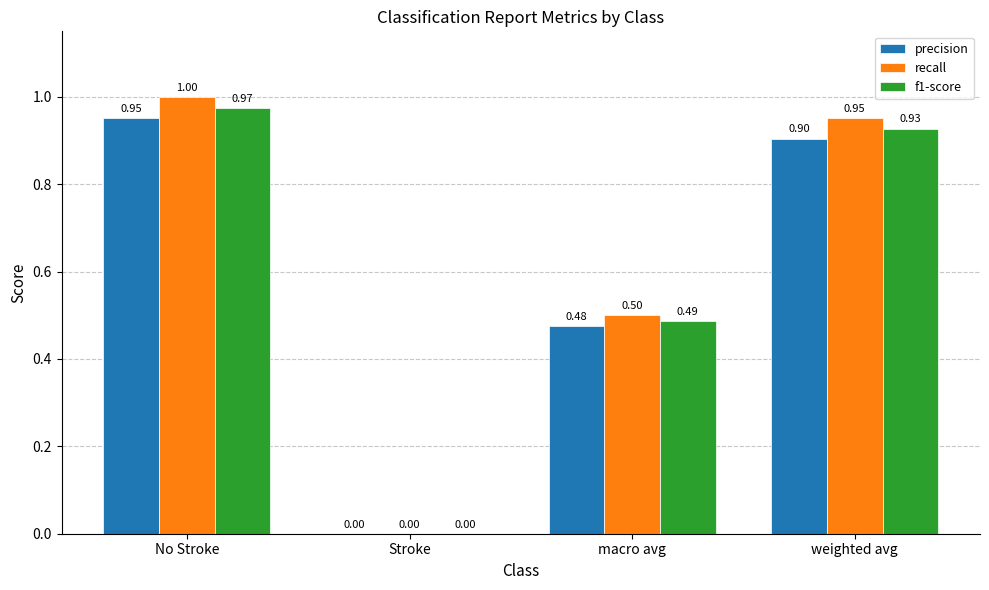

Where is recall nearest to the value 0?

Stroke